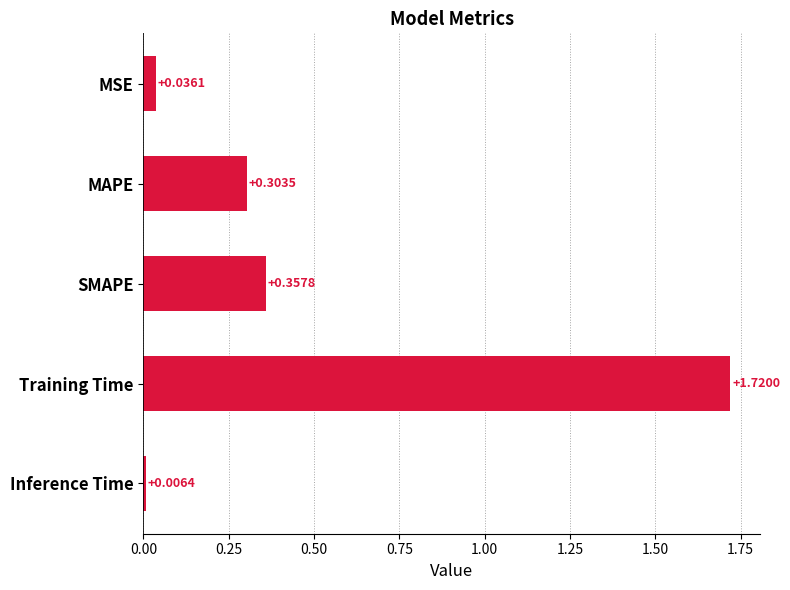

Which category has the highest value across all series?

Training Time